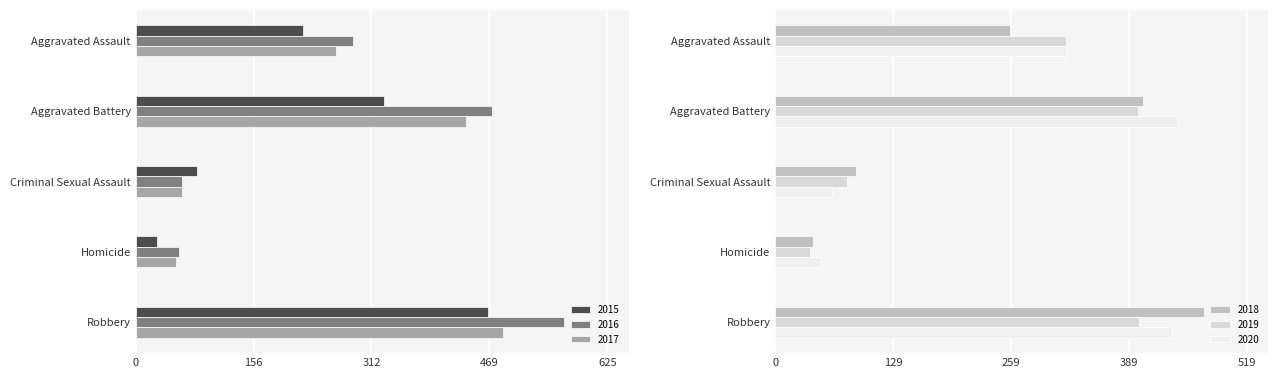

Which series has the largest range (max minus min)?

2016